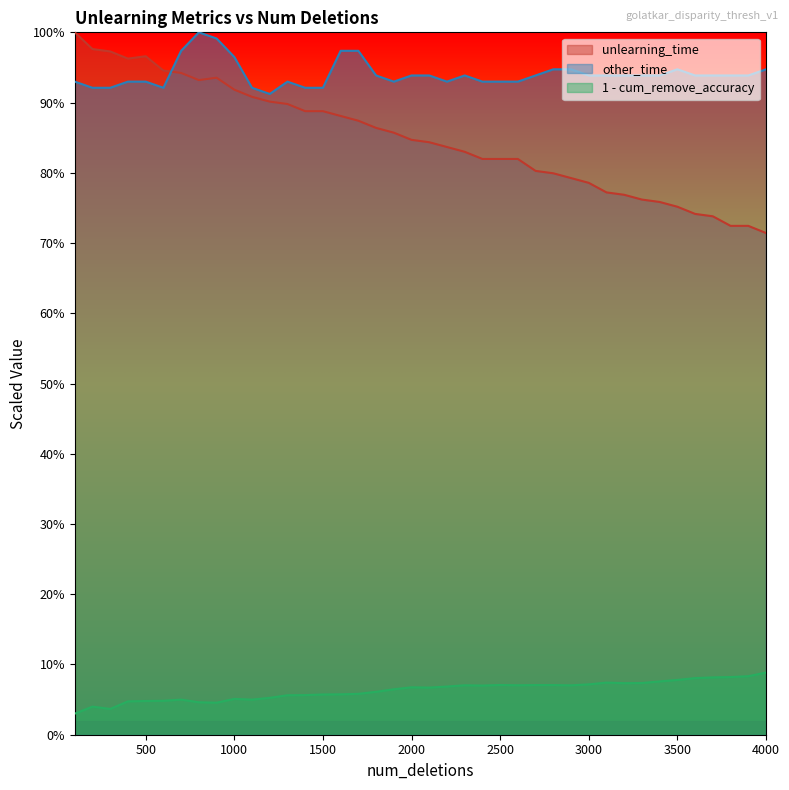

What is the average value of the unlearning_time series?

0.8